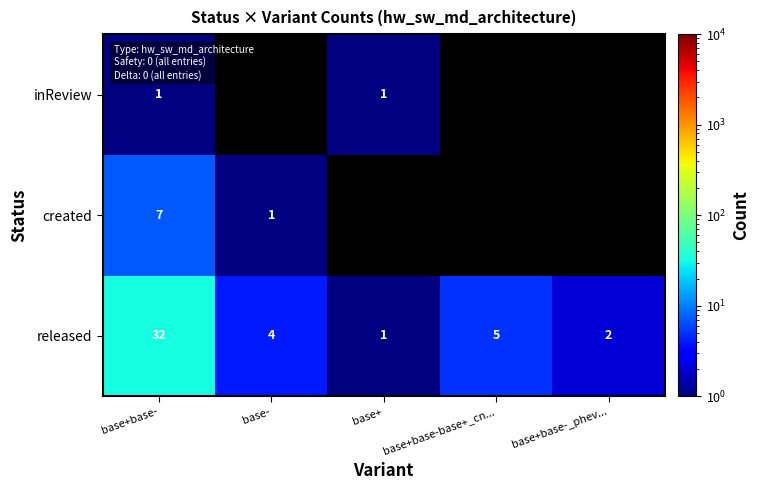

Which category has the highest value in the released series?

base+base-